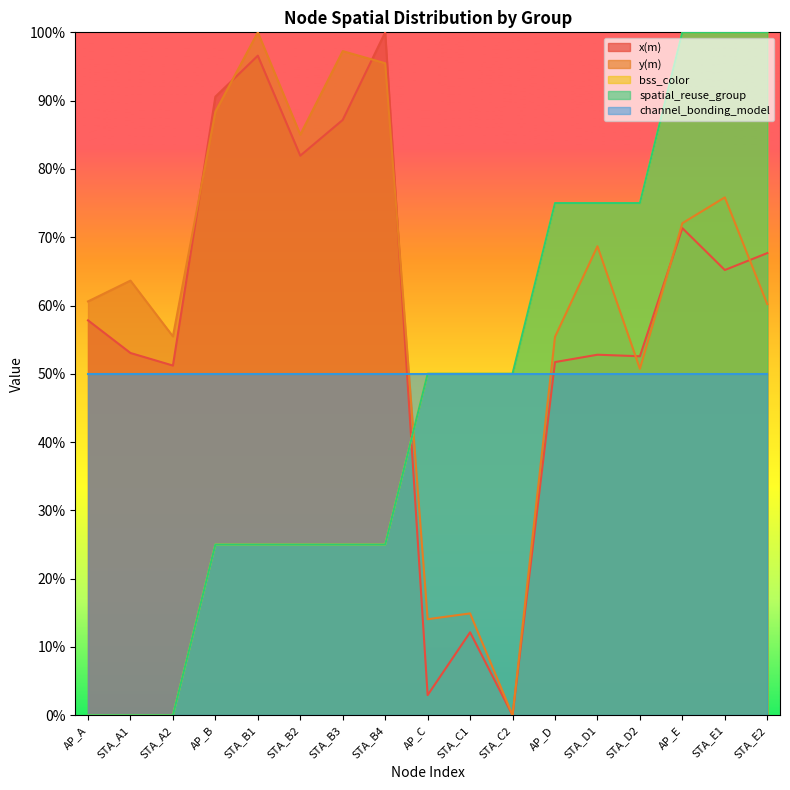

Which has a higher value, STA_D2 or AP_A?

AP_A